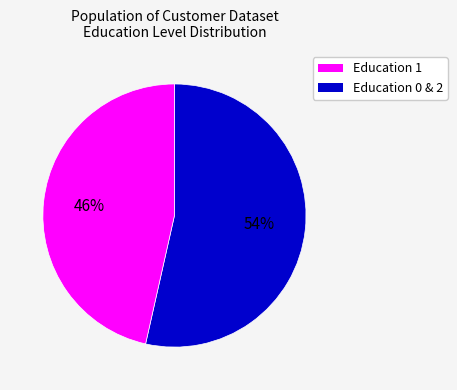

To the nearest percent, what is the average slice percentage?

50%